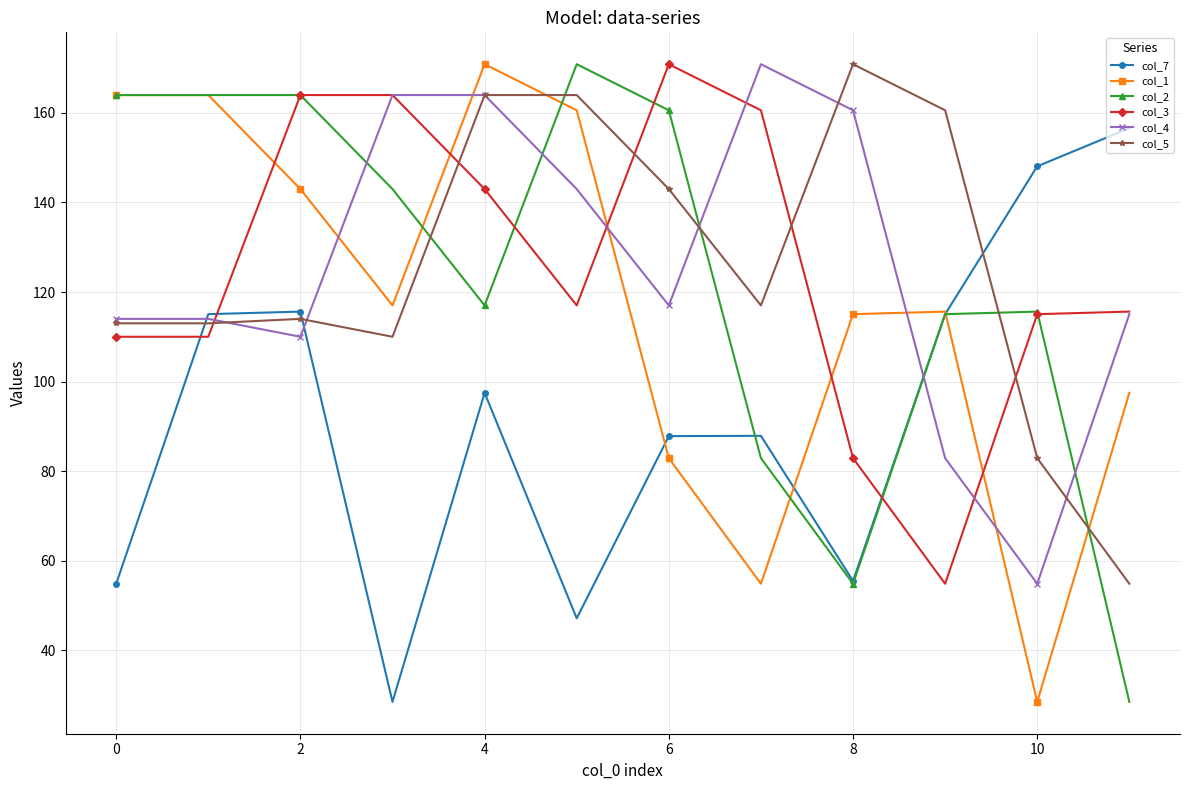

What is the highest value of the col_4 series?

170.9